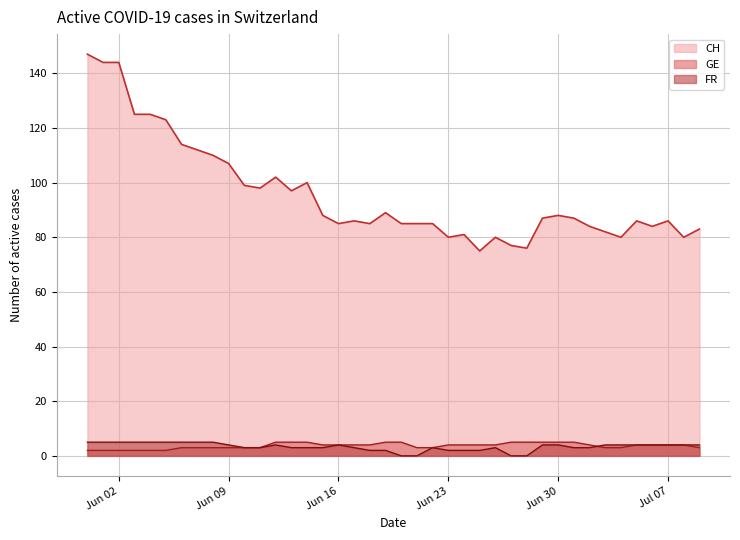

Does the chart display data point markers on the line(s)?

No